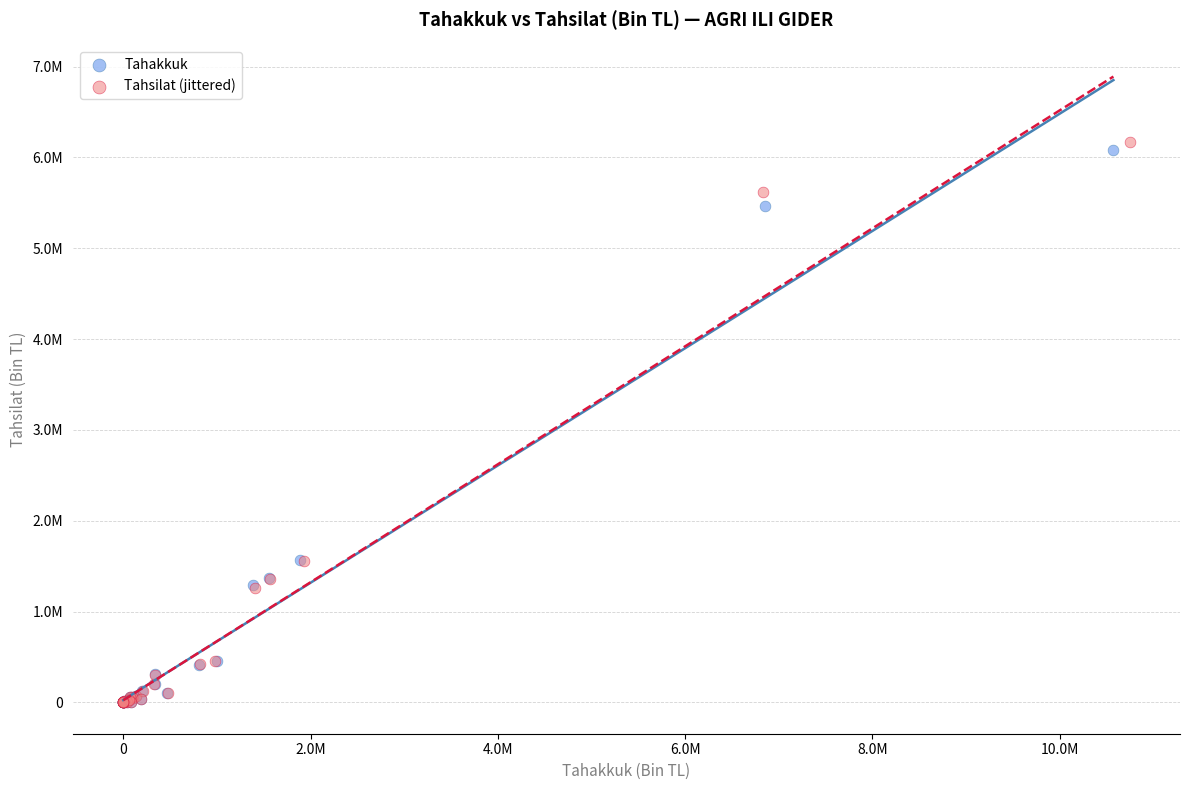

Which series reaches the maximum Y coordinate?

Tahsilat (jittered)